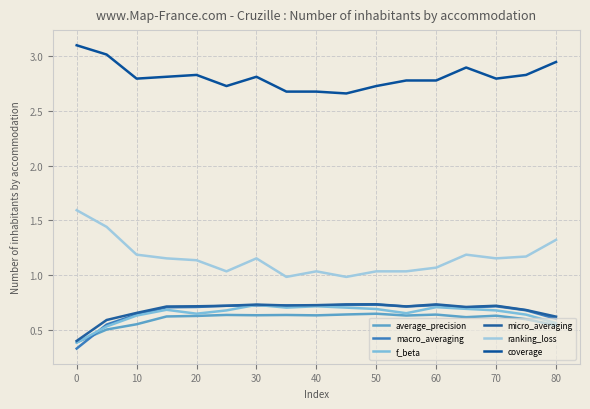

Which label corresponds to the largest value in the chart?

0